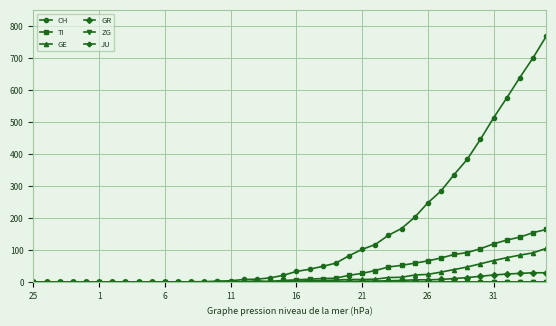

Which series has the largest range (max minus min)?

CH